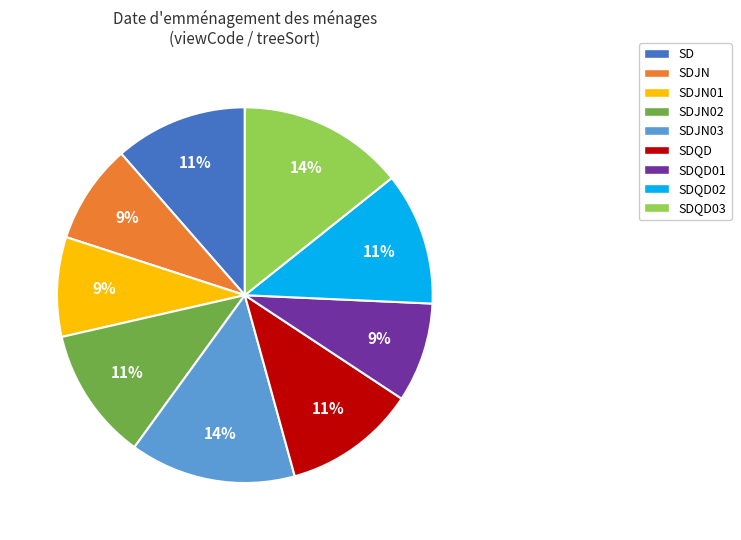

Does any single category account for the majority?

No